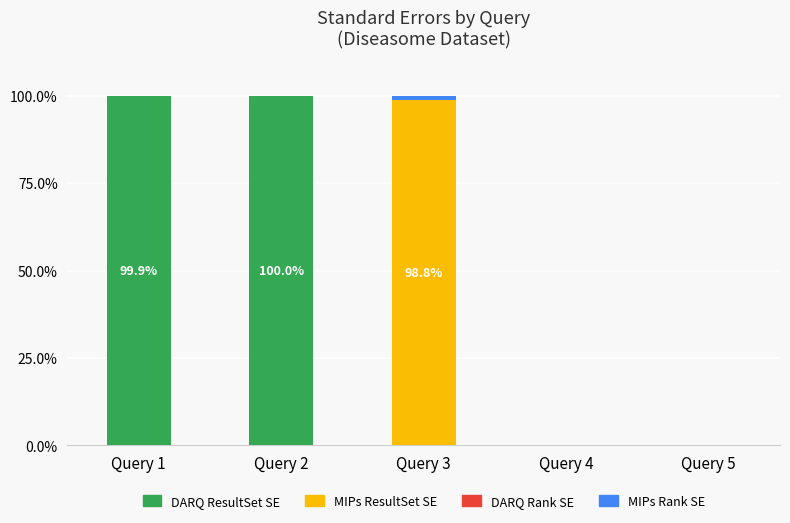

How many DARQ Rank SE values are between 0 and 1?

5